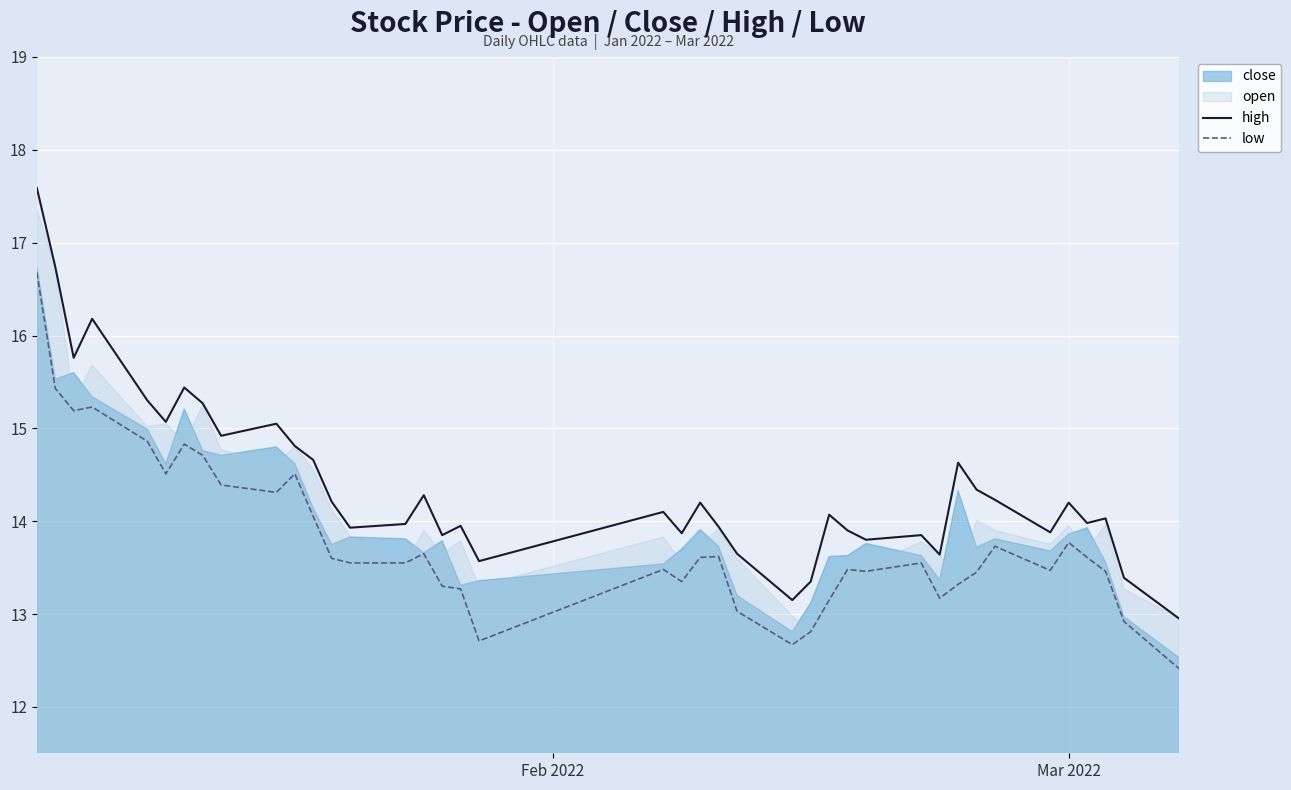

True or false: low and high intersect in this chart.

False